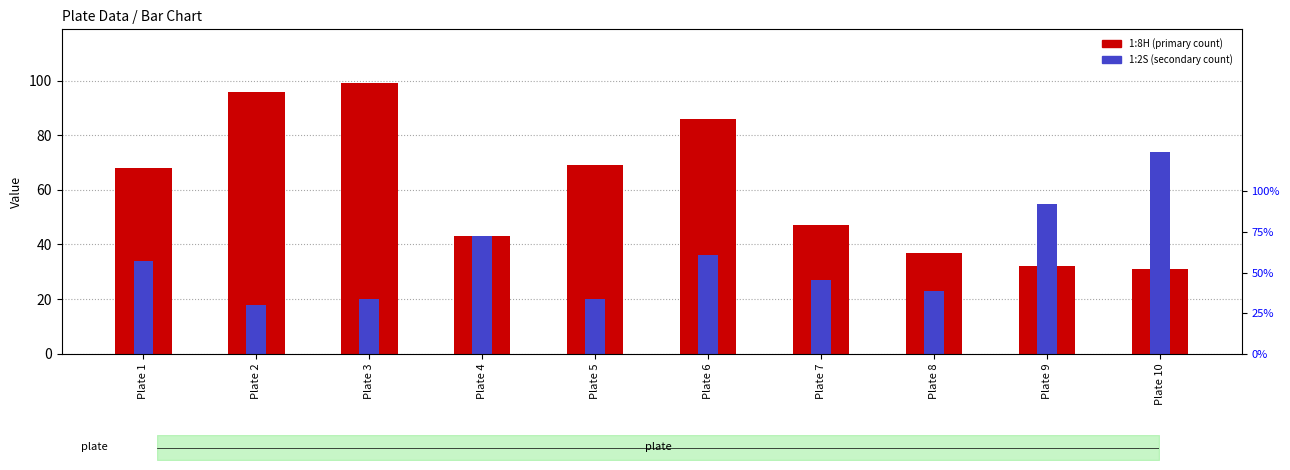

Reading right to left, what are all the values shown in this chart?

1:8H: 31	32	37	47	86	69	43	99	96	68
1:2S: 74	55	23	27	36	20	43	20	18	34